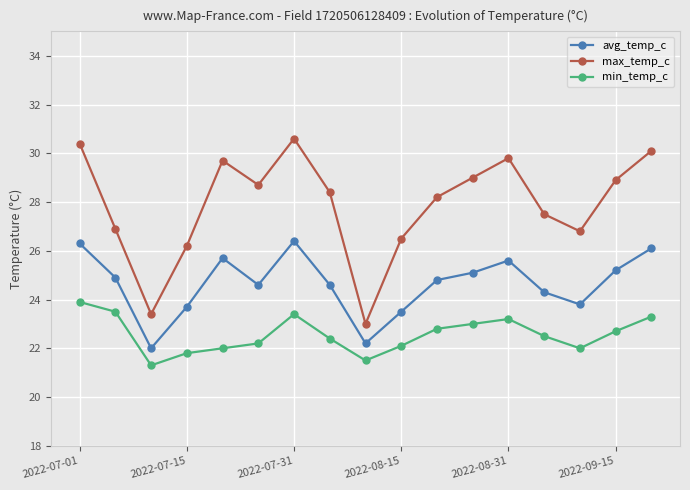

What is the difference between the maximum and minimum values in the min_temp_c series?

2.6